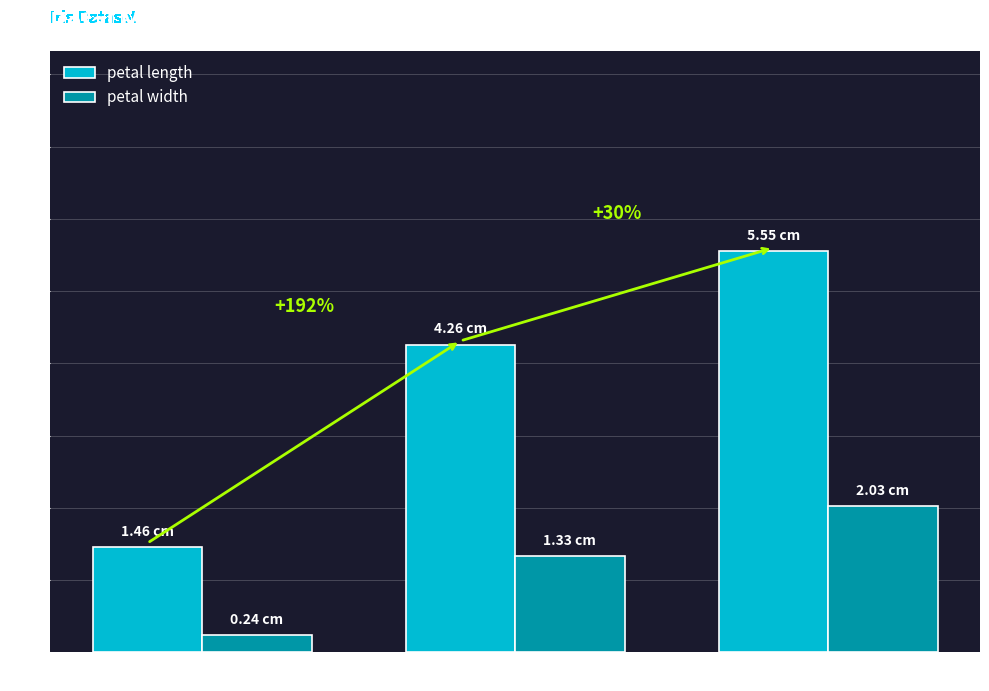

How many series are shown in this chart?

2